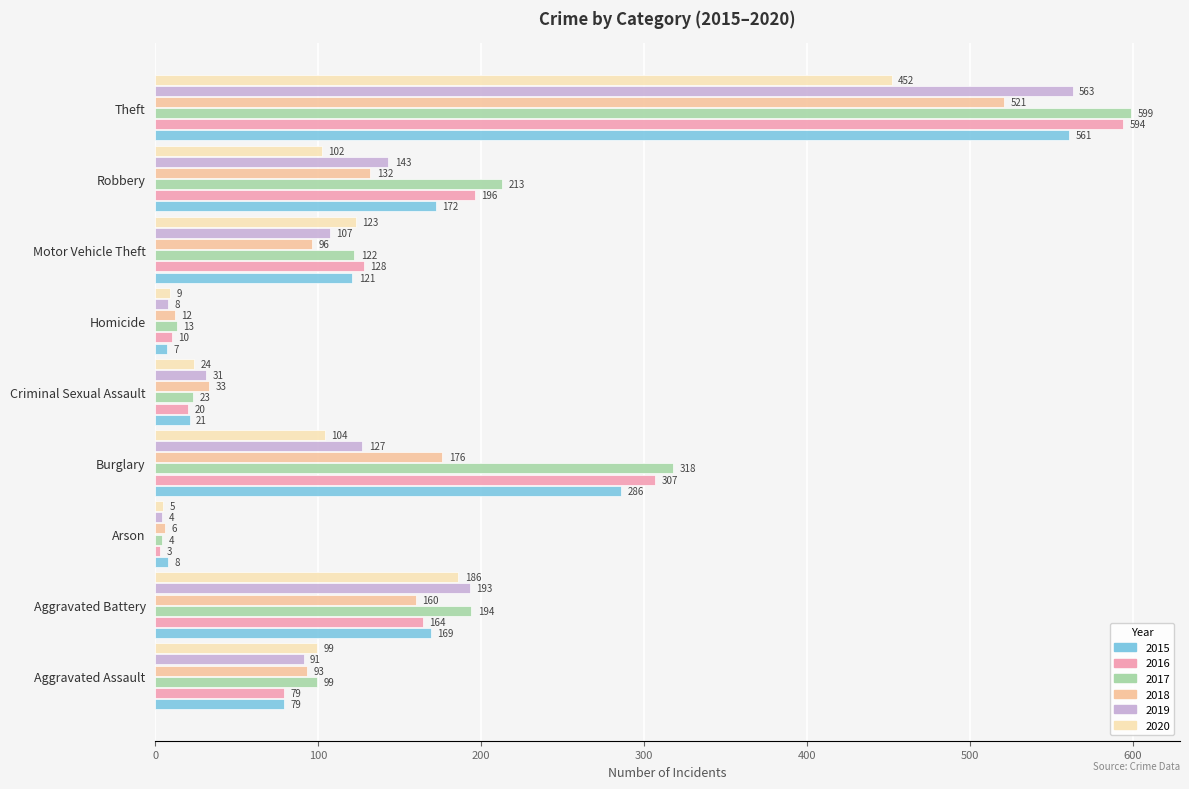

How many data points in 2017 are less than 122?

4